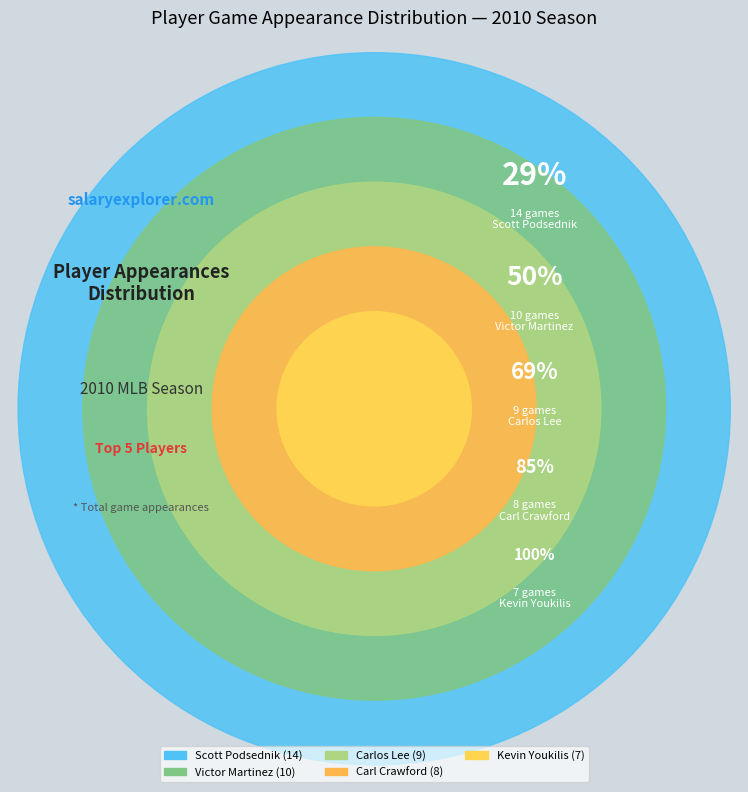

What portion of the pie excludes Carlos Lee?

81.2%